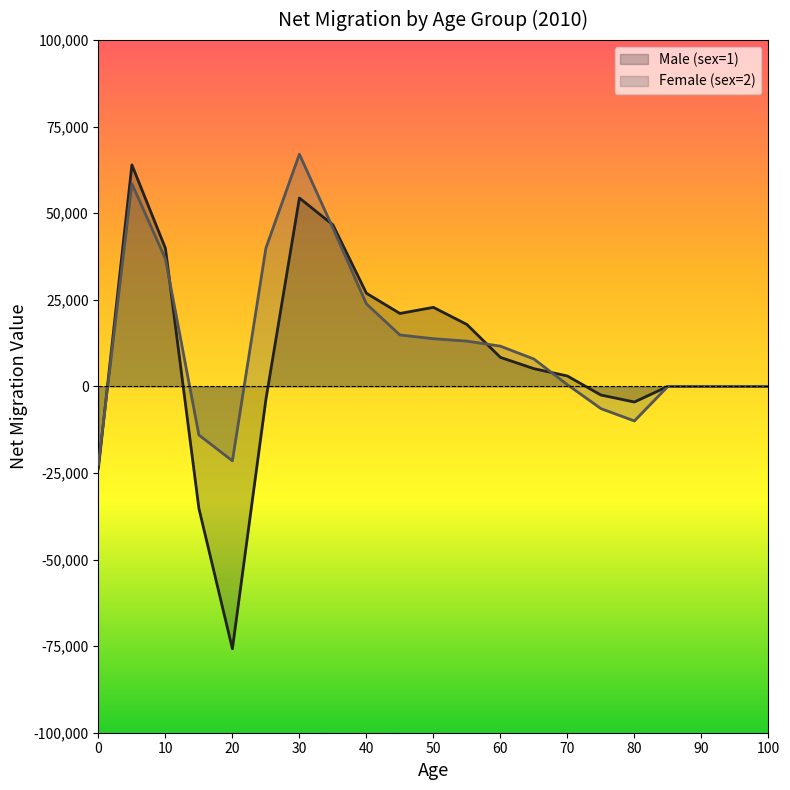

How many times do Male (sex=1) and Female (sex=2) cross each other?

5